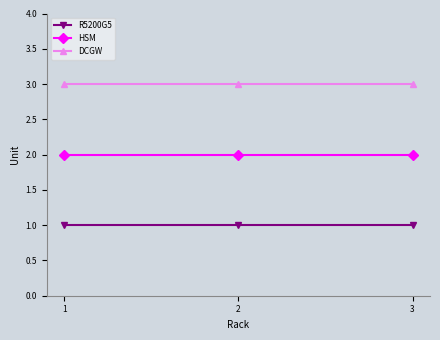

How many series are shown in this chart?

3